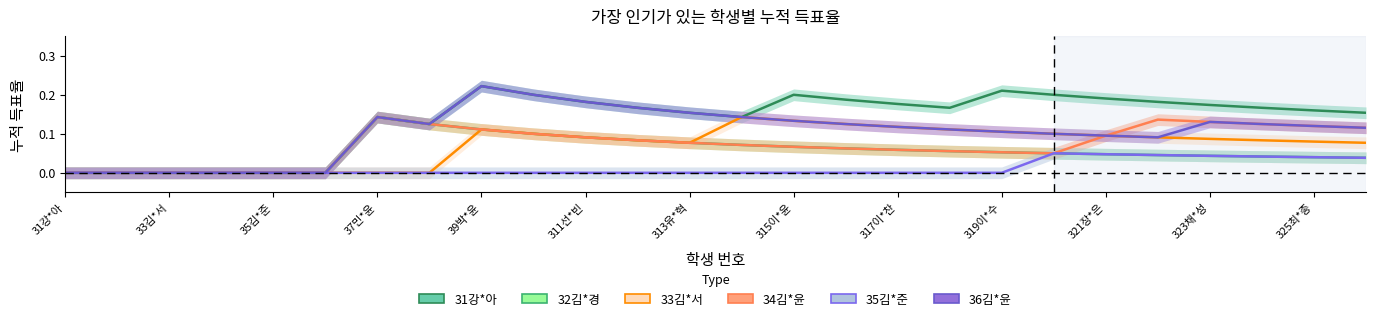

List the series in order of their peak value, highest first.

31강*아, 36김*윤, 32김*경, 33김*서, 34김*윤, 35김*준